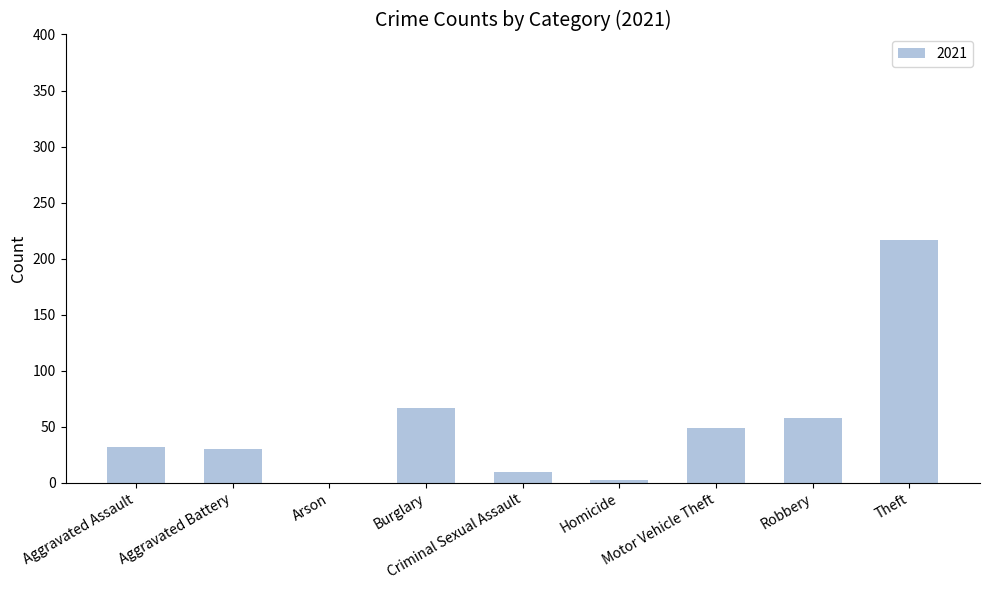

What is the sum of all values?

465